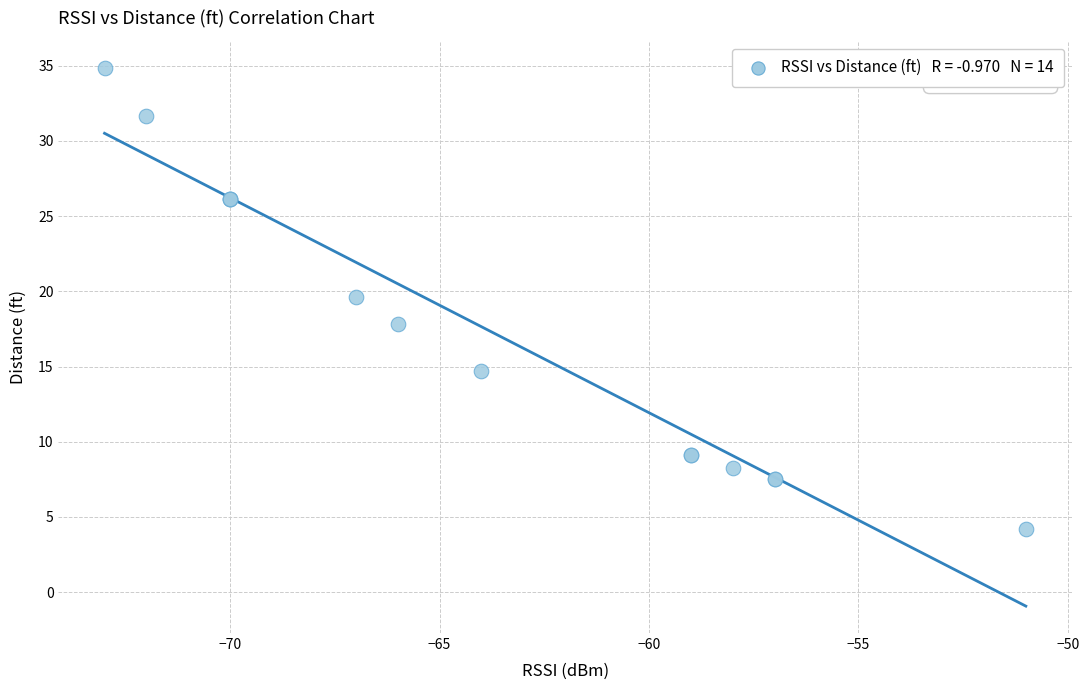

What Y value in the scatter plot is closest to 19?

19.6